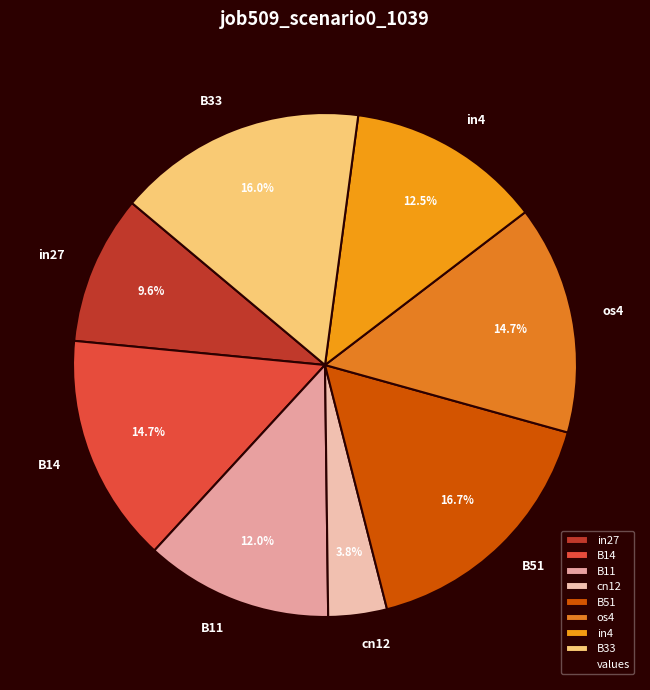

To the nearest percent, what percentage of the pie is cn12?

4%